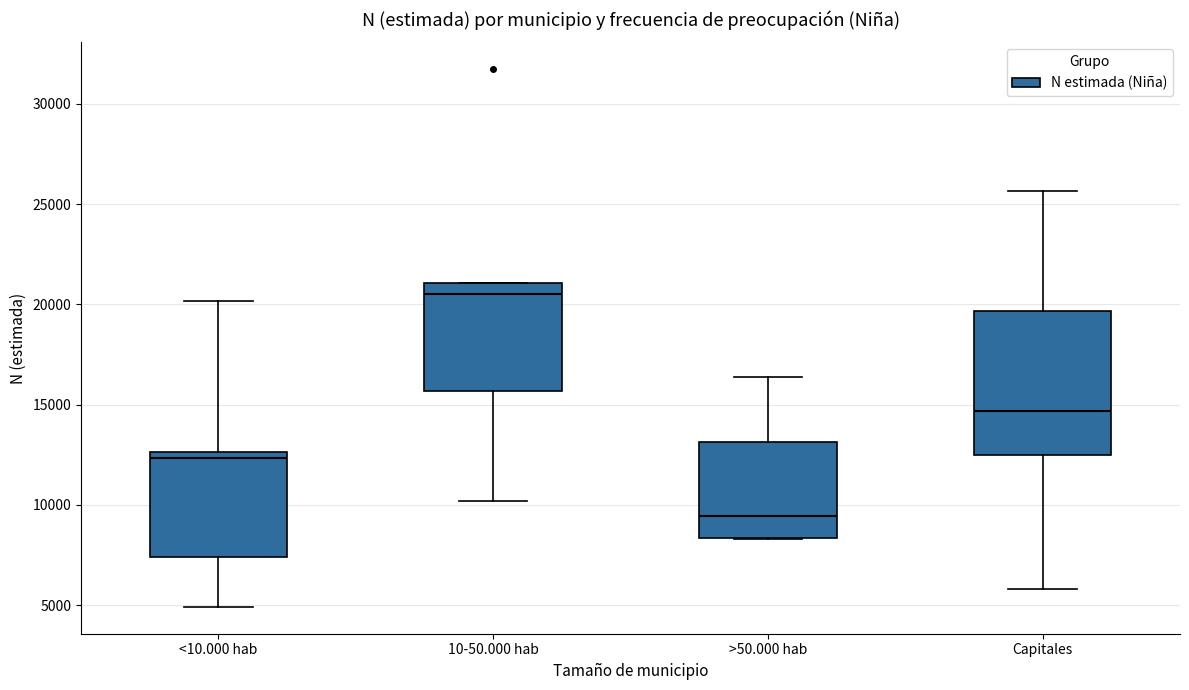

Which box is the tallest, from its lower edge to its upper edge?

Capitales